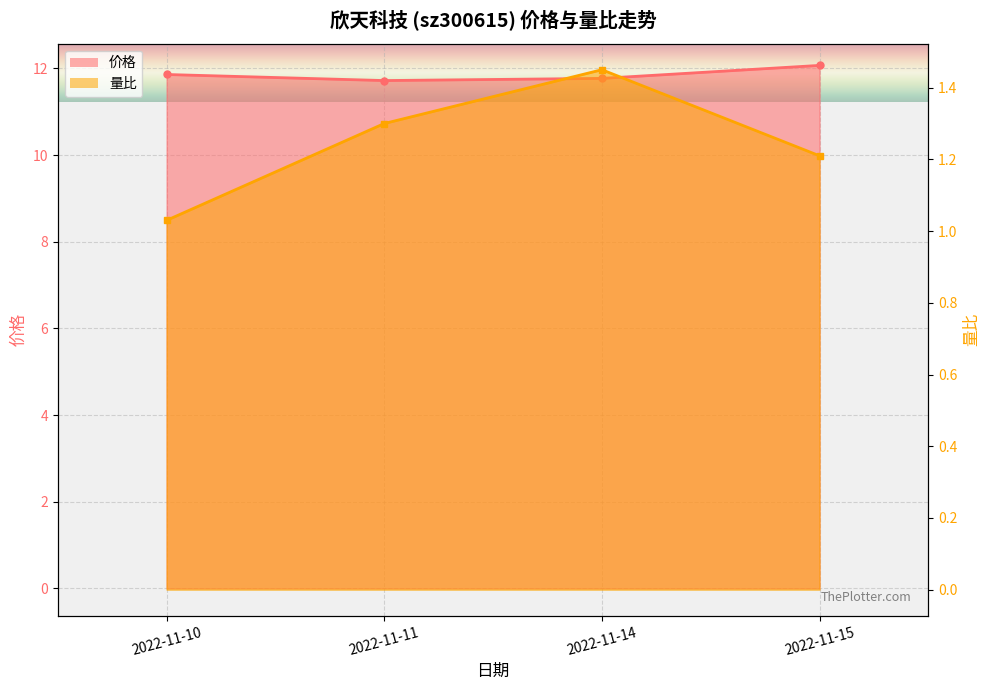

How many categories are shown in the chart?

4